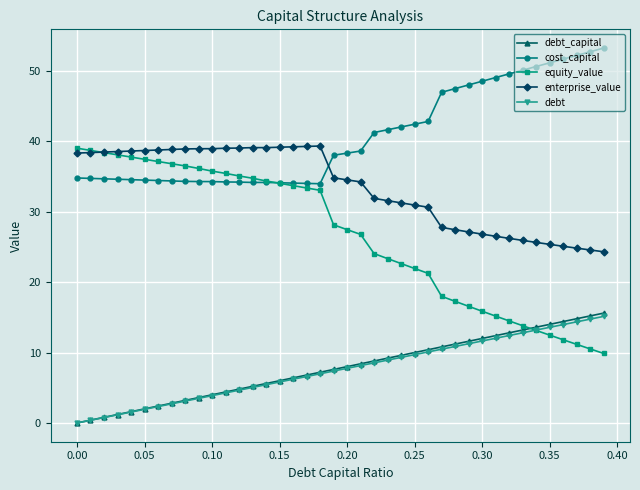

Which series has the widest spread of values?

equity_value